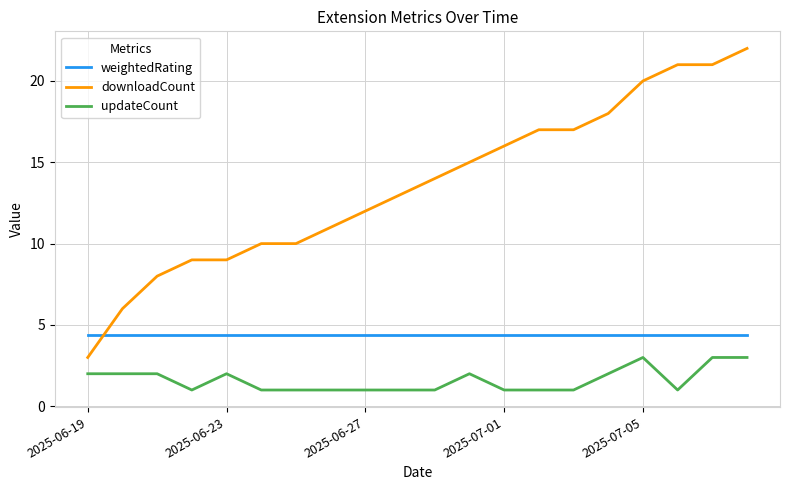

Rank the series by their maximum value, from lowest to highest.

updateCount, weightedRating, downloadCount